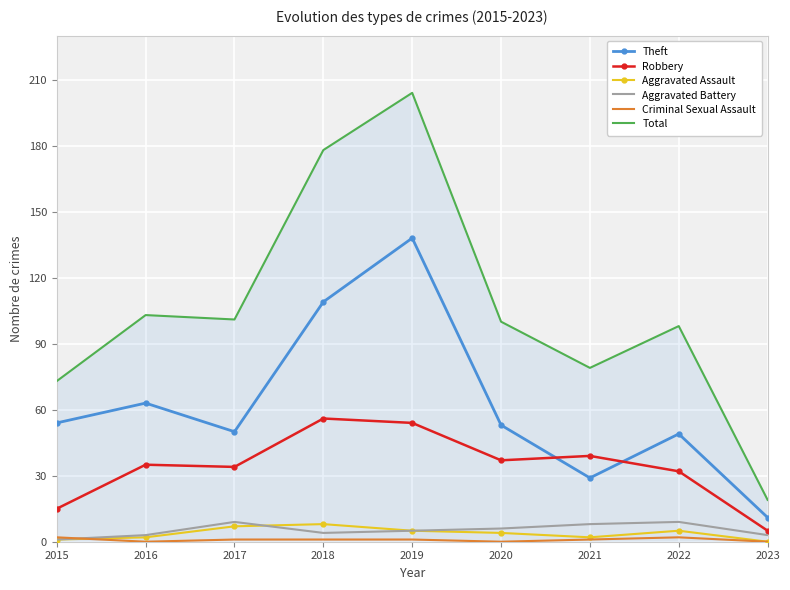

At which label does Total reach its minimum?

2023